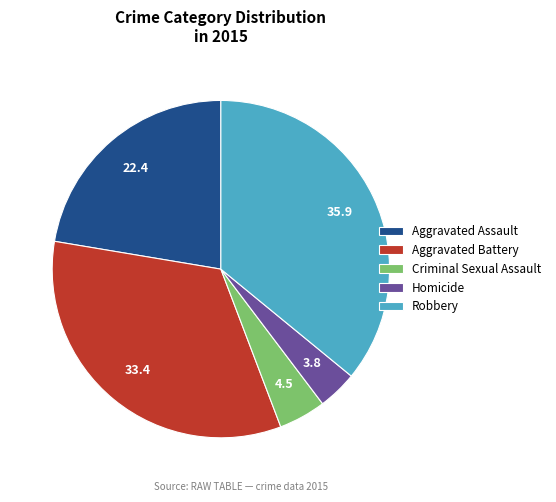

Is it true that Homicide is 10% of the pie?

False